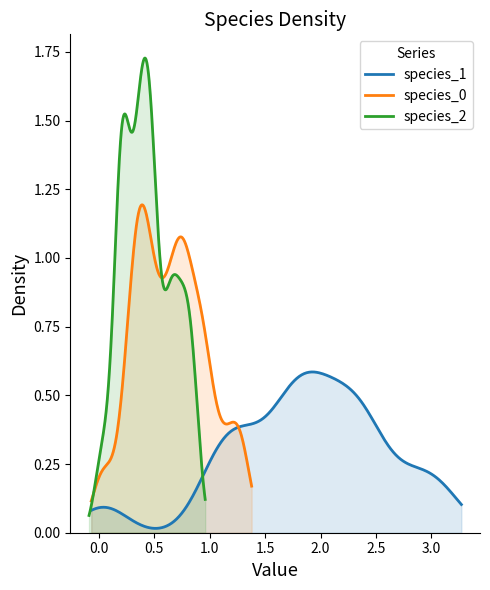

What is the average value of the species_2 series?

0.4